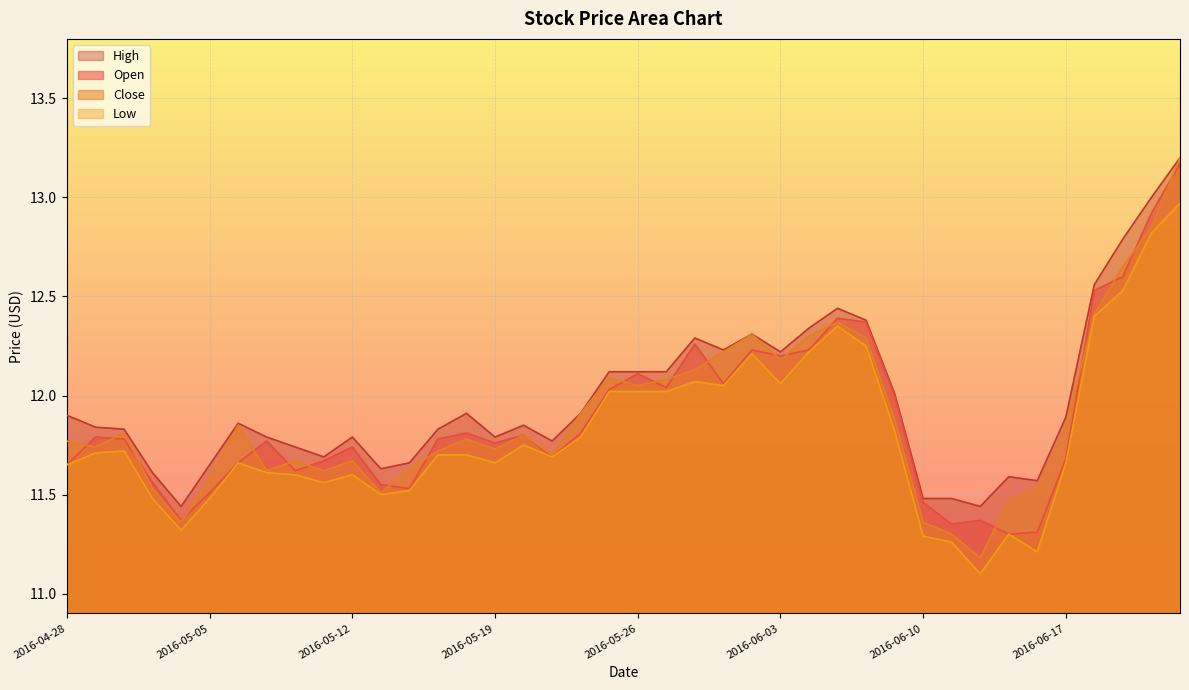

What is the label of the 32nd point from the left?

2016-06-13